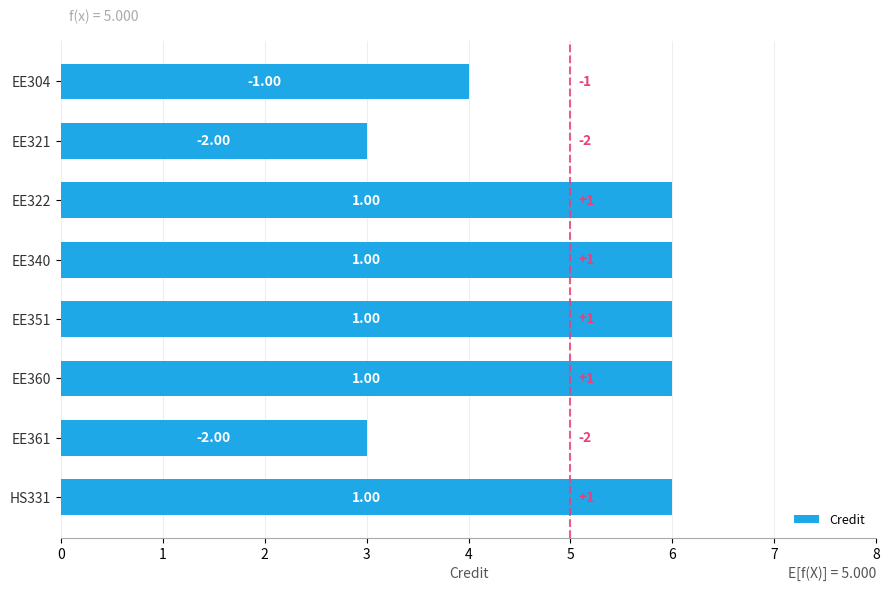

How many bars are there in total?

8